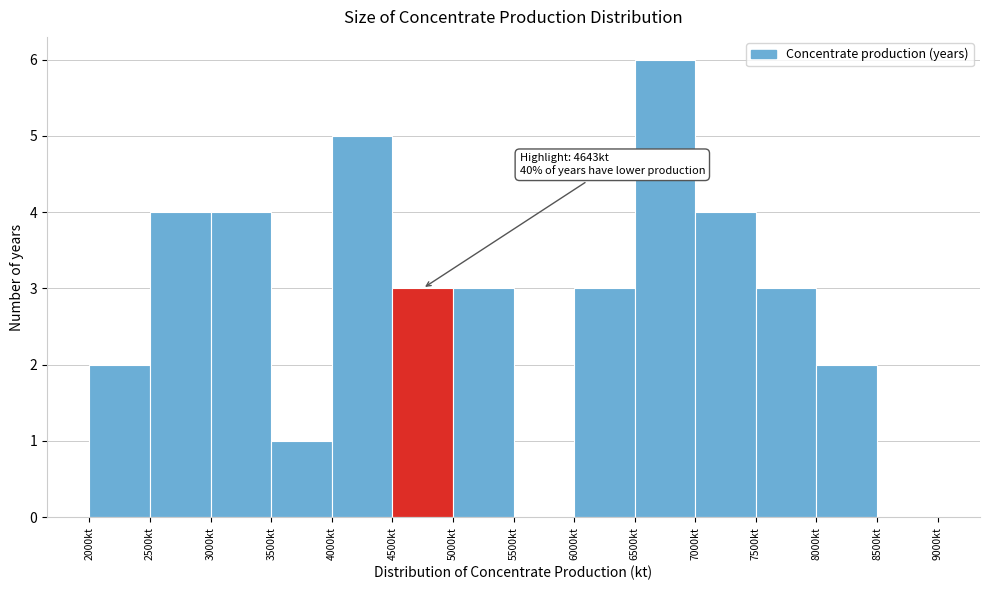

Over which range of the x-axis is the bar tallest?

6500 to 7000